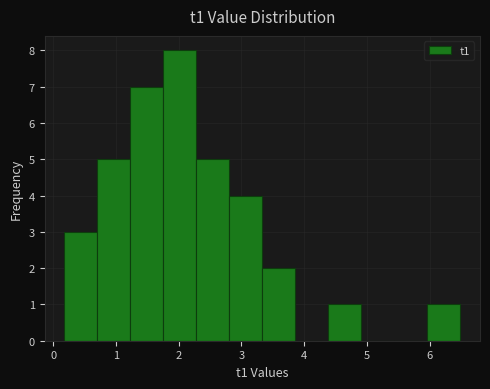

How tall is the bar that spans 0.7 to 1.2 on the x-axis? Neither the bar edges nor the heights are printed on the chart, so give them approximately, as read against the axes.

5